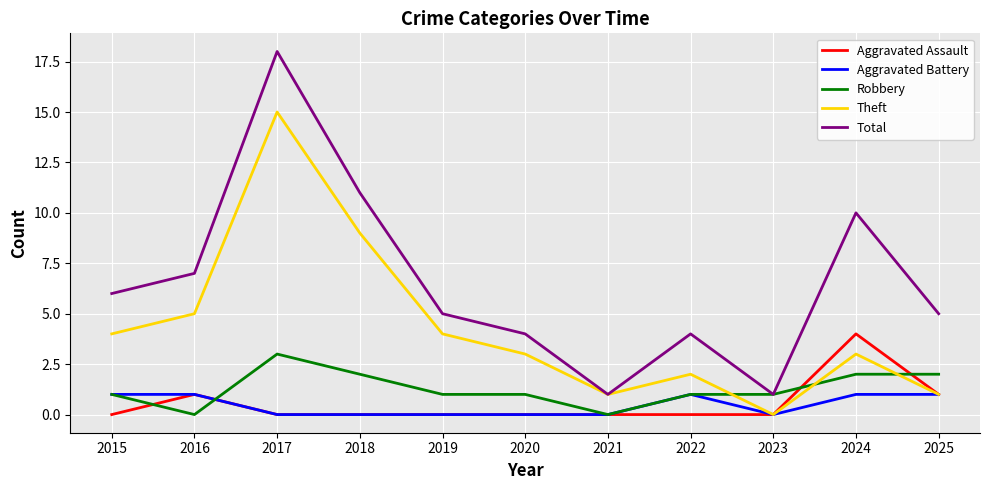

At which category does Robbery reach its first local peak?

2017